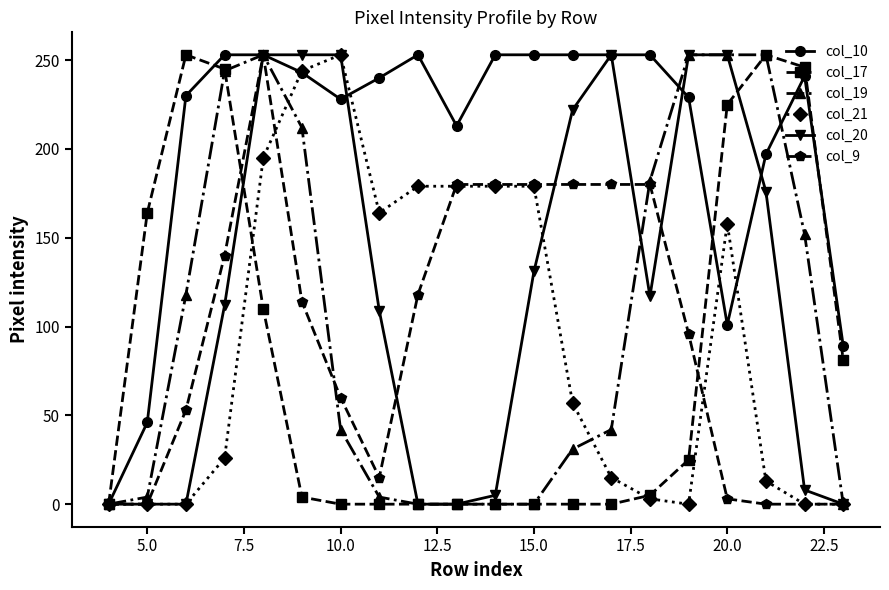

How many categories are shown in the chart?

20